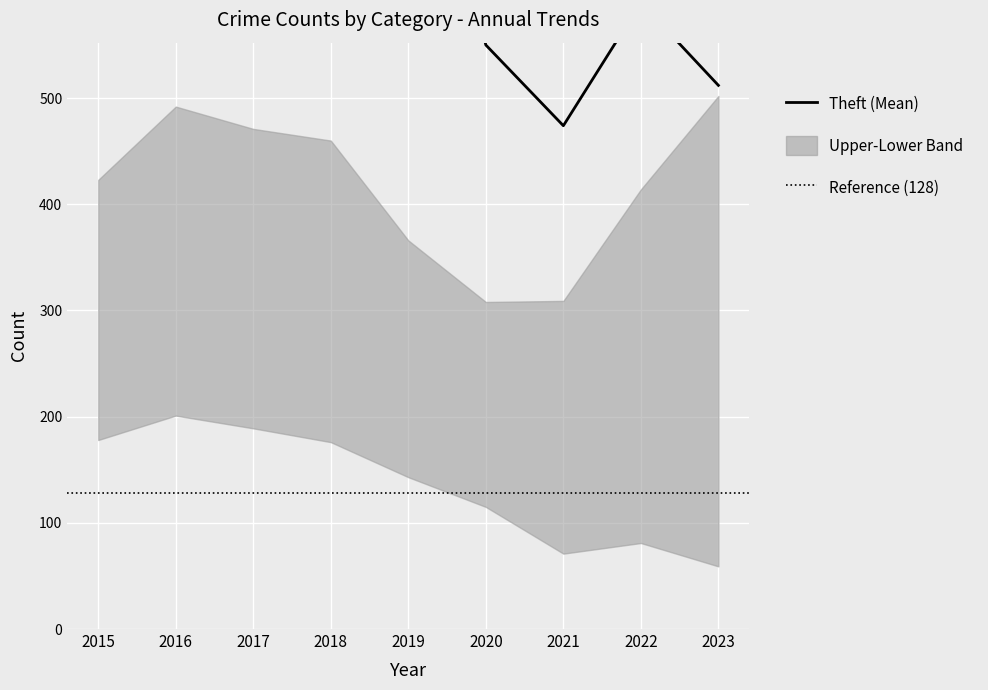

Between 2015 and 2017, which is larger?

2017